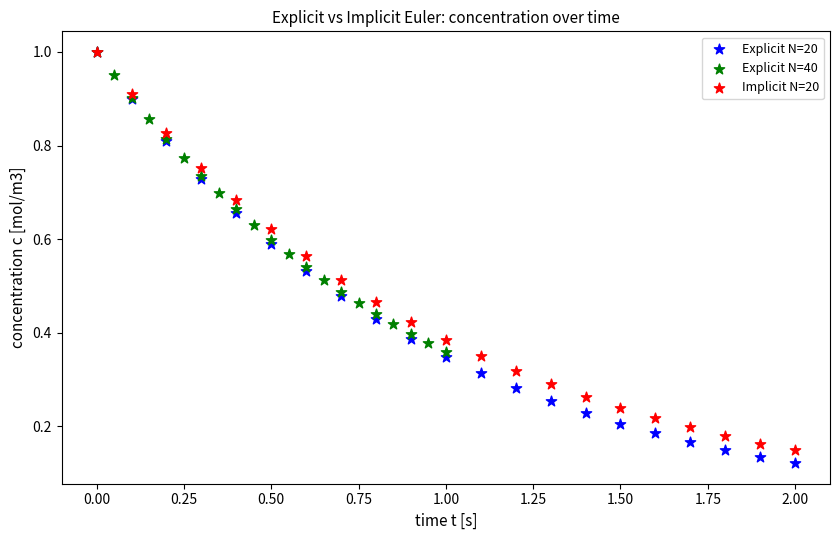

What are all the series names shown in the legend?

Explicit N=20, Explicit N=40, Implicit N=20